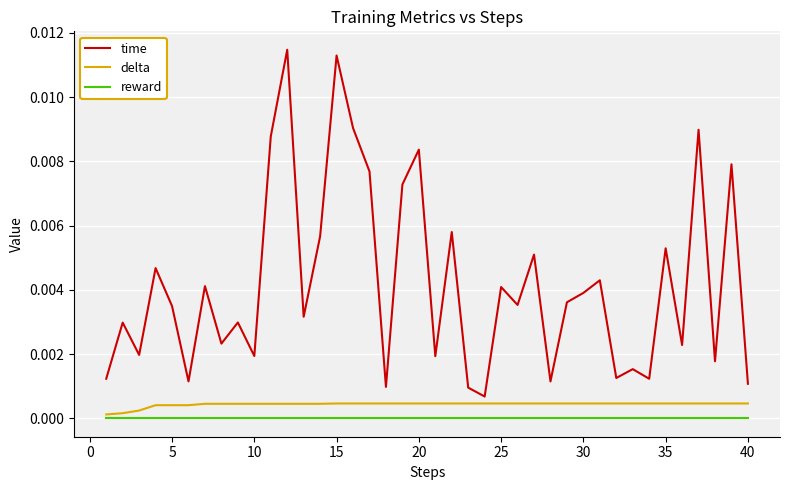

True or false: time and reward intersect in this chart.

False